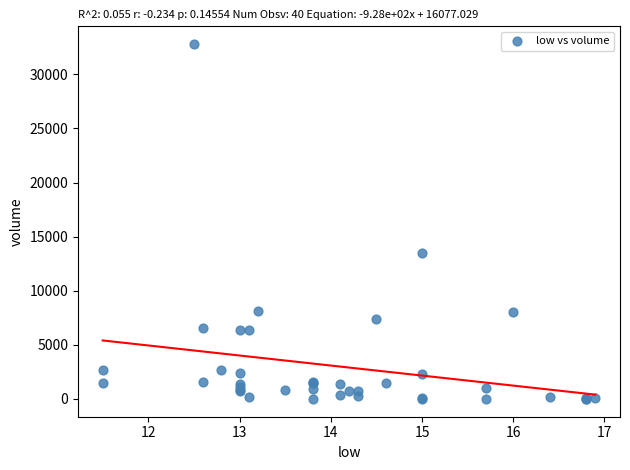

What Y value in the scatter plot is closest to 16400?

13527